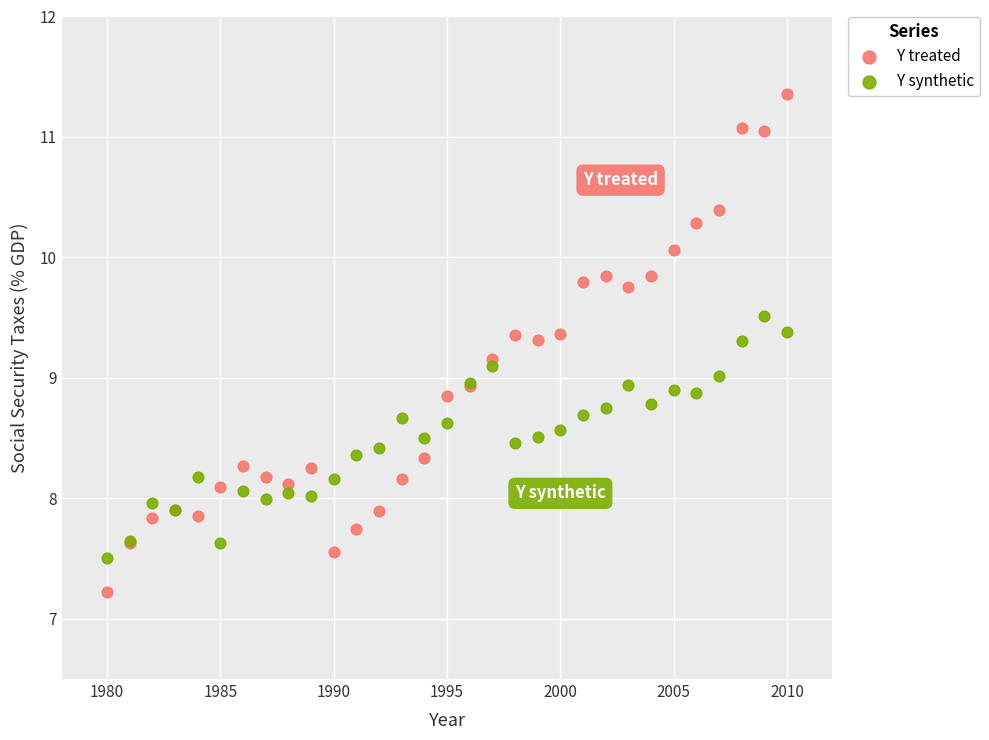

Which series has the largest Y range (max minus min)?

Y treated